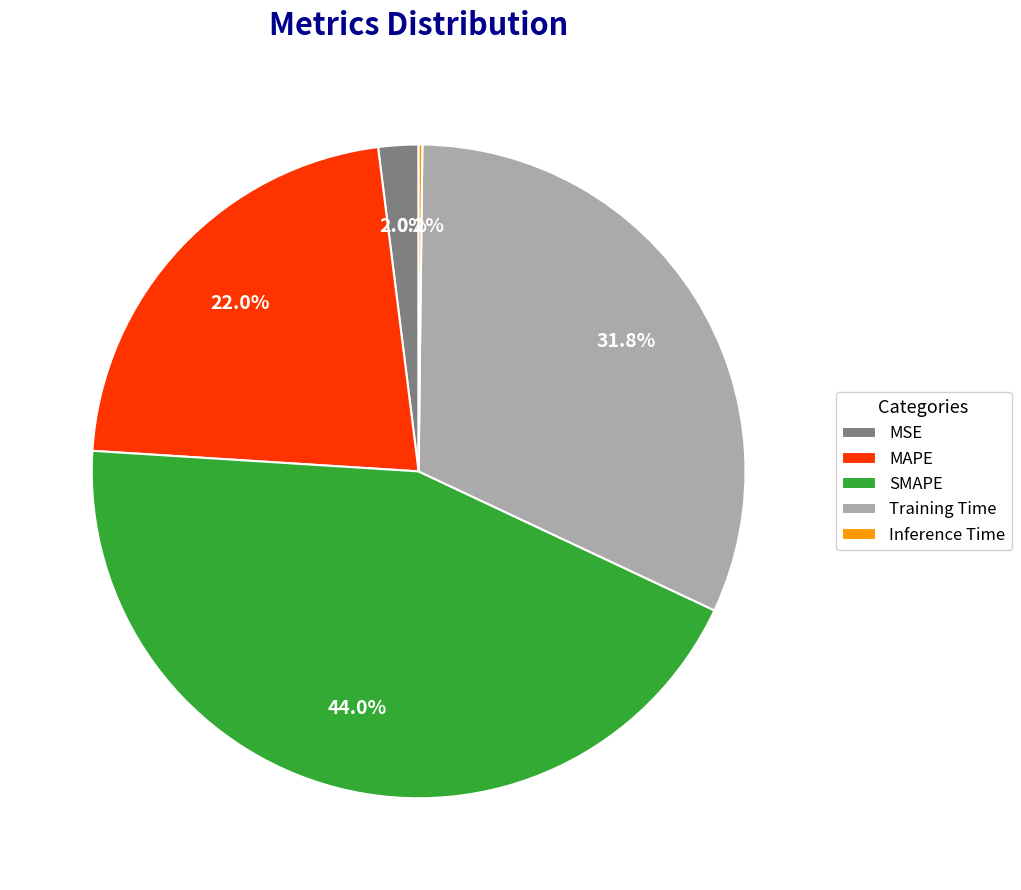

Is it true that Training Time is 42% of the pie?

False